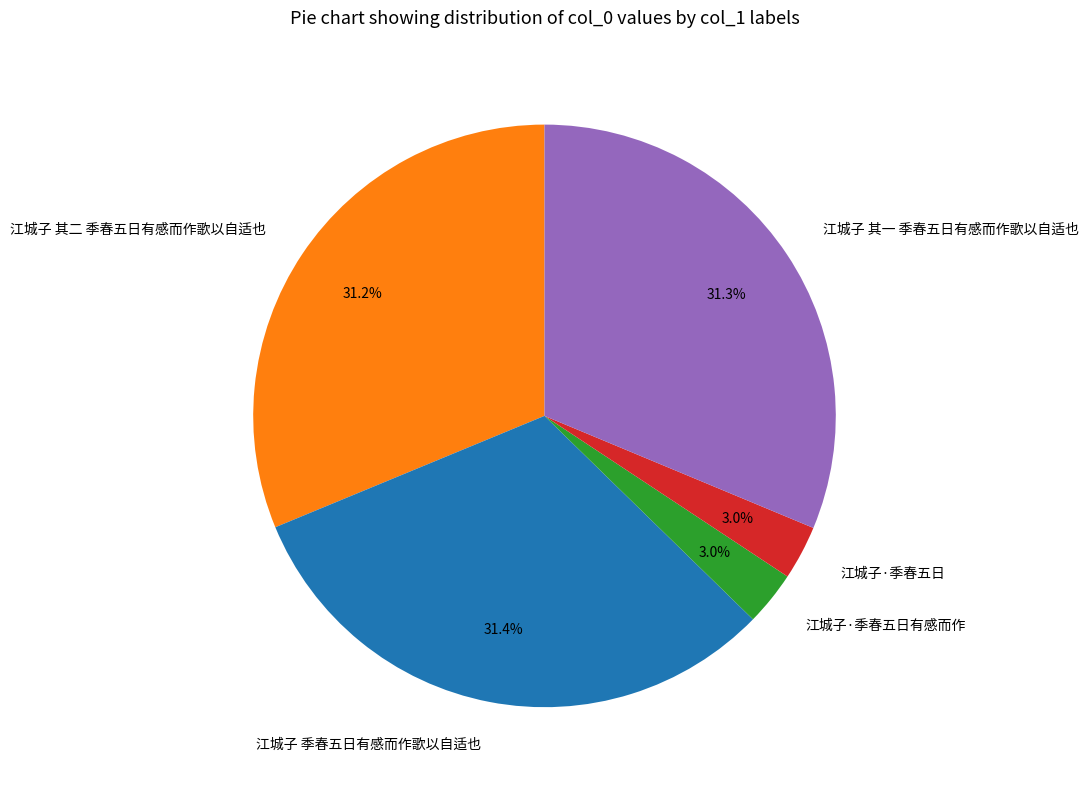

To the nearest percent, what percentage of the pie is 江城子 其二 季春五日有感而作歌以自适也?

31%